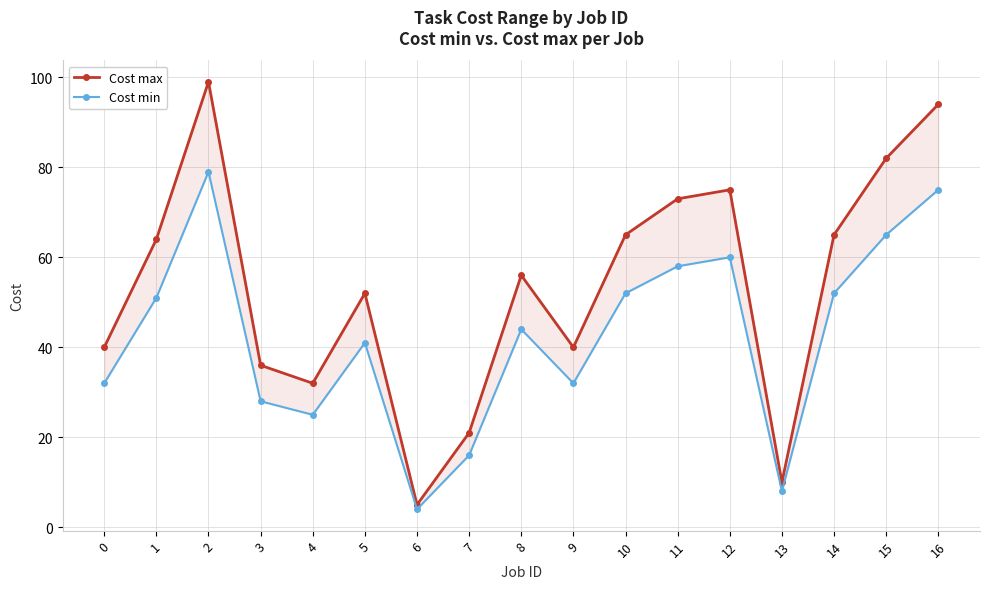

Reading left to right, extract all data points from this chart.

Cost max: 40	64	99	36	32	52	5	21	56	40	65	73	75	10	65	82	94
Cost min: 32	51	79	28	25	41	4	16	44	32	52	58	60	8	52	65	75